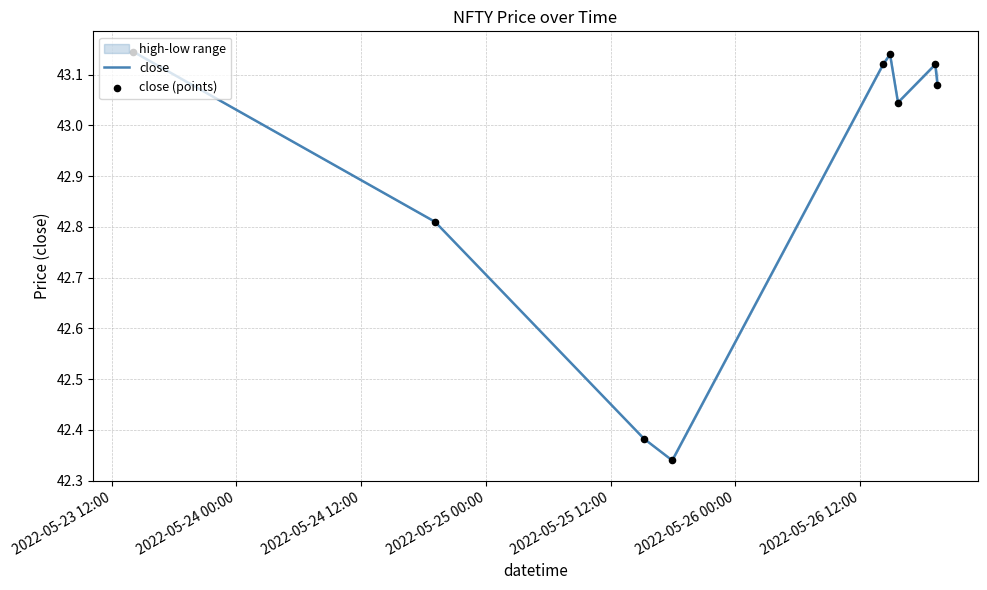

At how many categories does at least one series exceed 42?

9